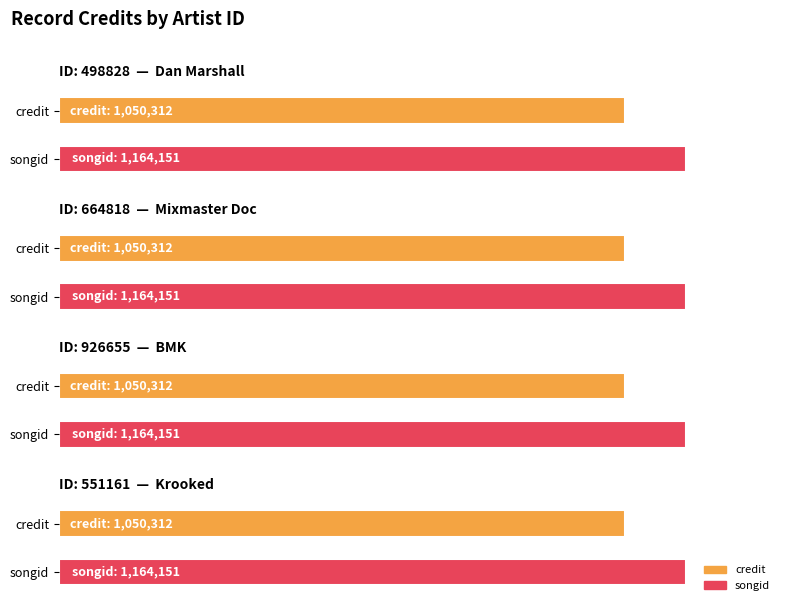

Which series changed the most between 664818 and 926655?

credit